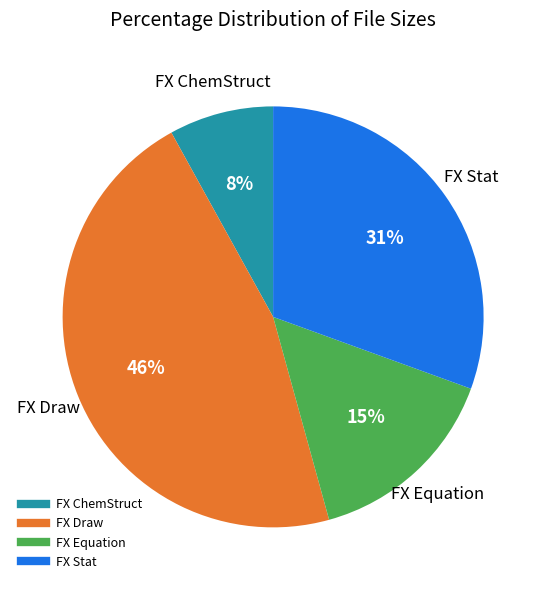

Does any single category account for the majority?

No